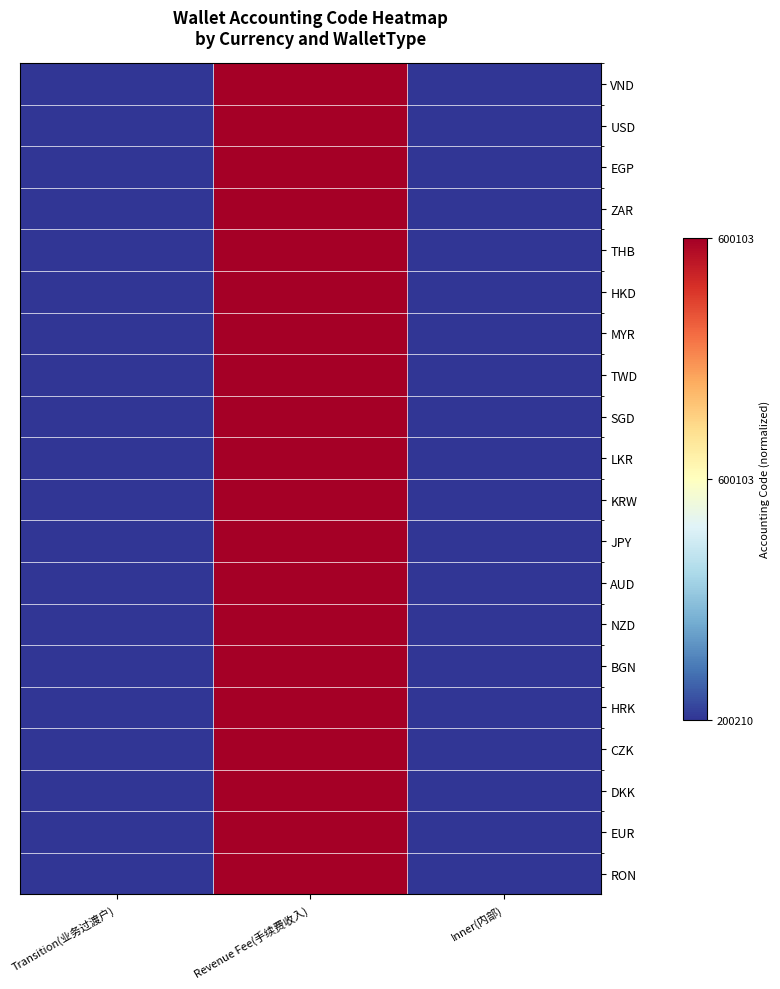

How many series are shown in this chart?

20